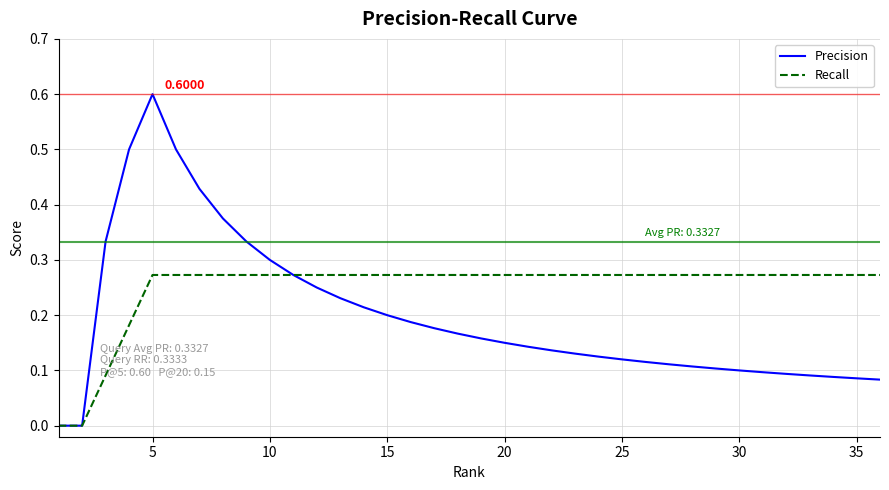

List the series in order of their peak value, lowest first.

Recall, Precision